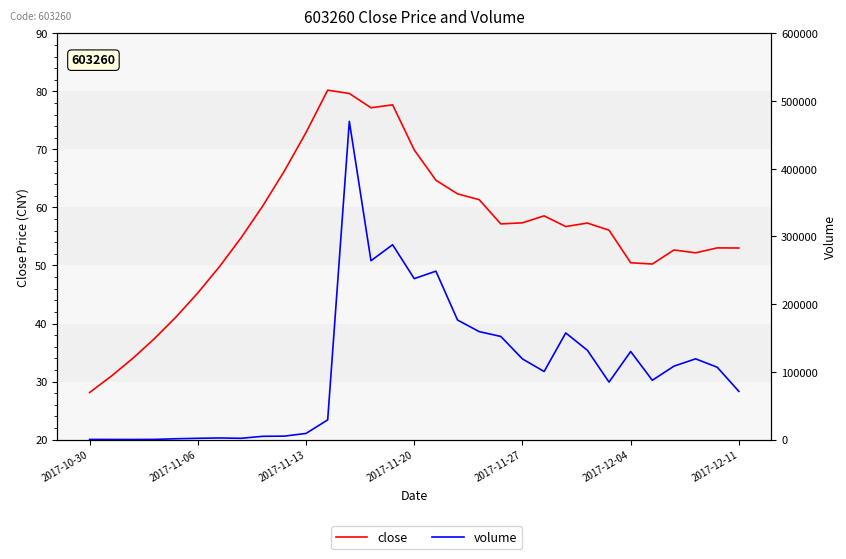

At how many categories does at least one series exceed 108430?

14